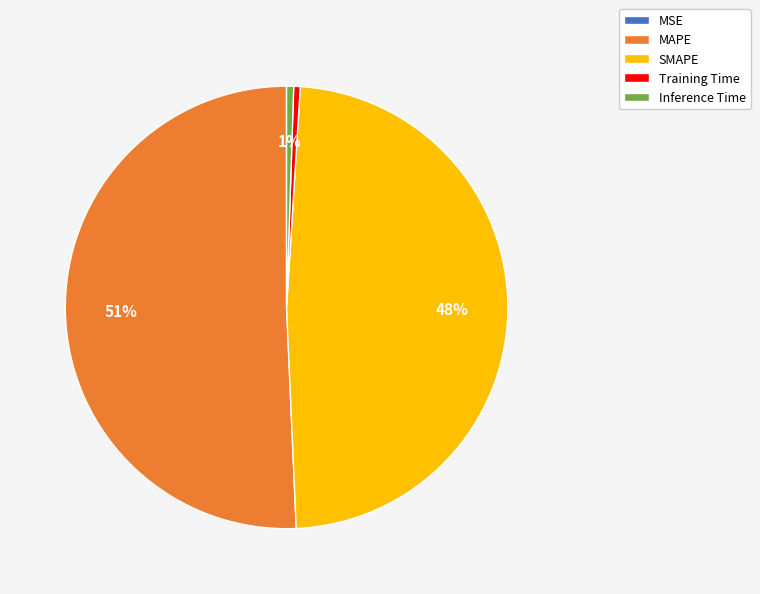

Is it true that MAPE is 41% of the pie?

False